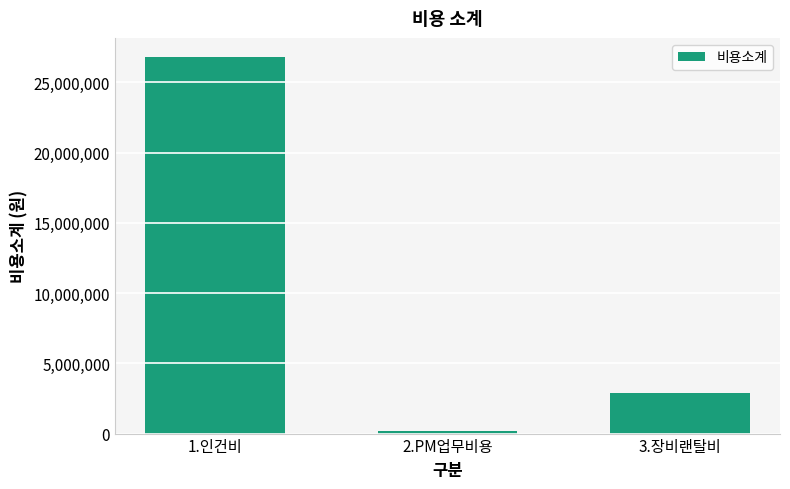

What is the label of the 3rd bar from the right?

1.인건비